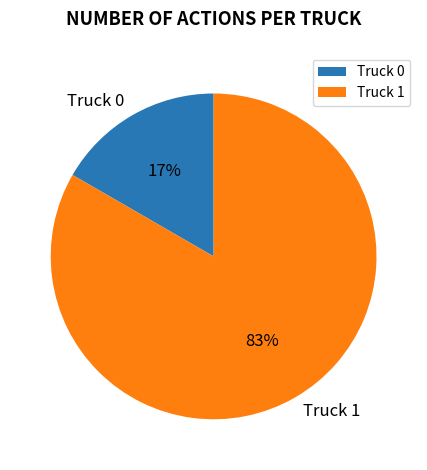

Approximately how many times larger is the value at Truck 0 compared to Truck 1?

0.2